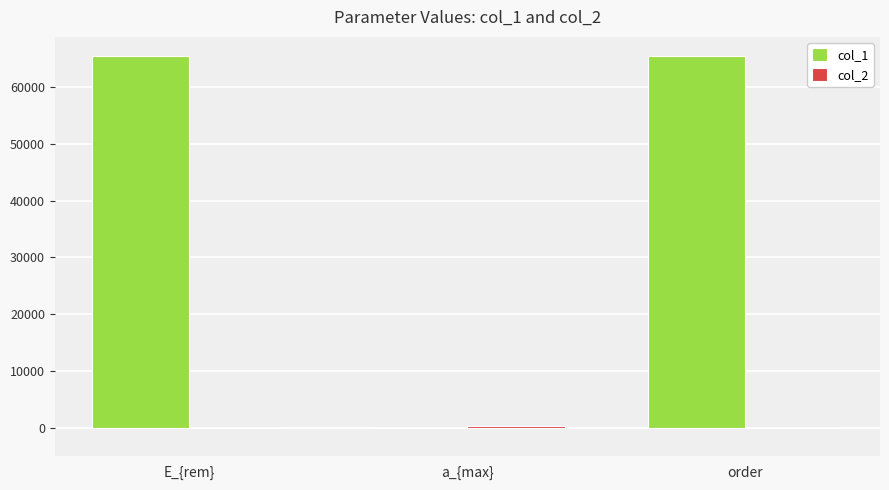

Is it true that col_1 equals 27101 at a_{max}?

False